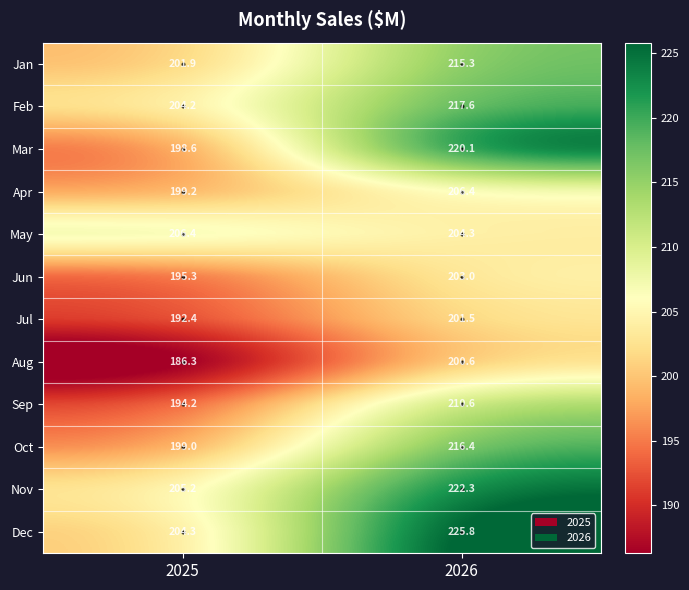

At which category is the sum across all series the highest?

2026